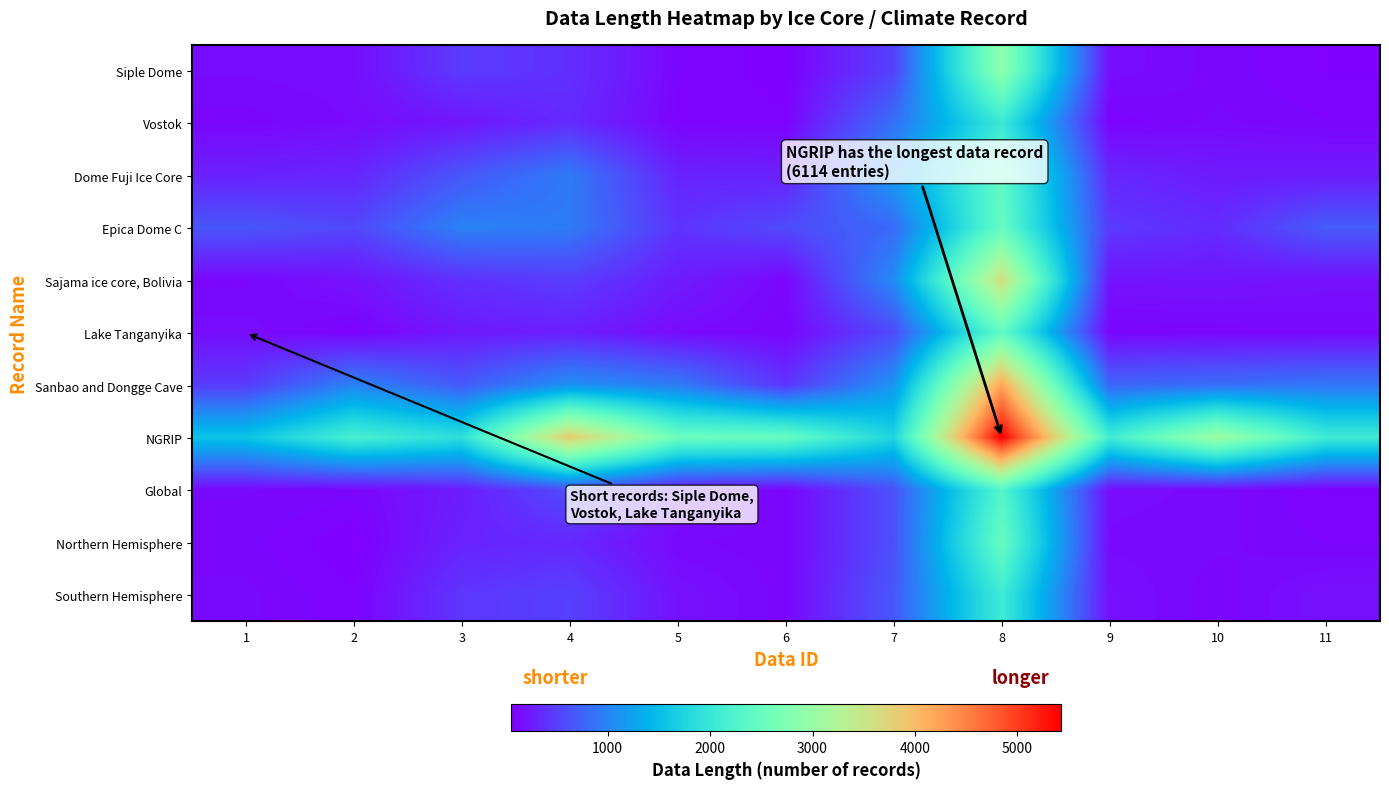

What is the total value across all series at 2?

4851.1